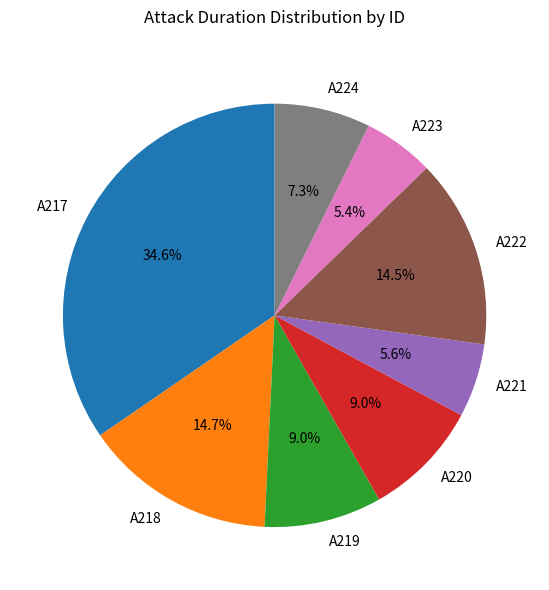

How many slices are in this pie chart?

8